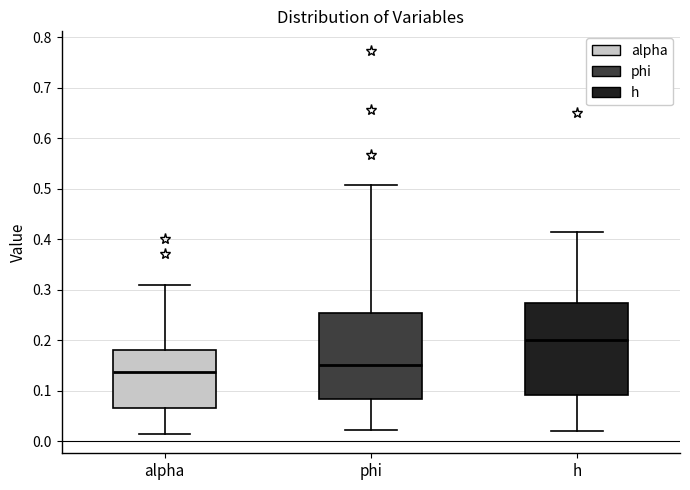

Reading left to right, read every box against the y-axis: the position of its median line, the range the box covers, and the ends of its whiskers. The values are not printed on the chart, so give them approximately, as read against the axis.

alpha: median 0.14, box 0.07 to 0.18, whiskers 0.01 to 0.31
phi: median 0.15, box 0.08 to 0.25, whiskers 0.02 to 0.51
h: median 0.20, box 0.09 to 0.27, whiskers 0.02 to 0.41